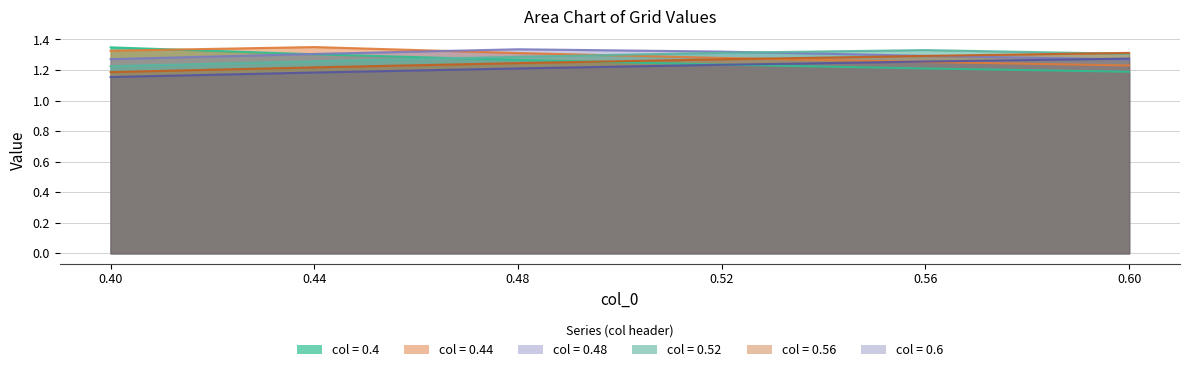

Which has a higher value, 0.52 or 0.56?

0.52